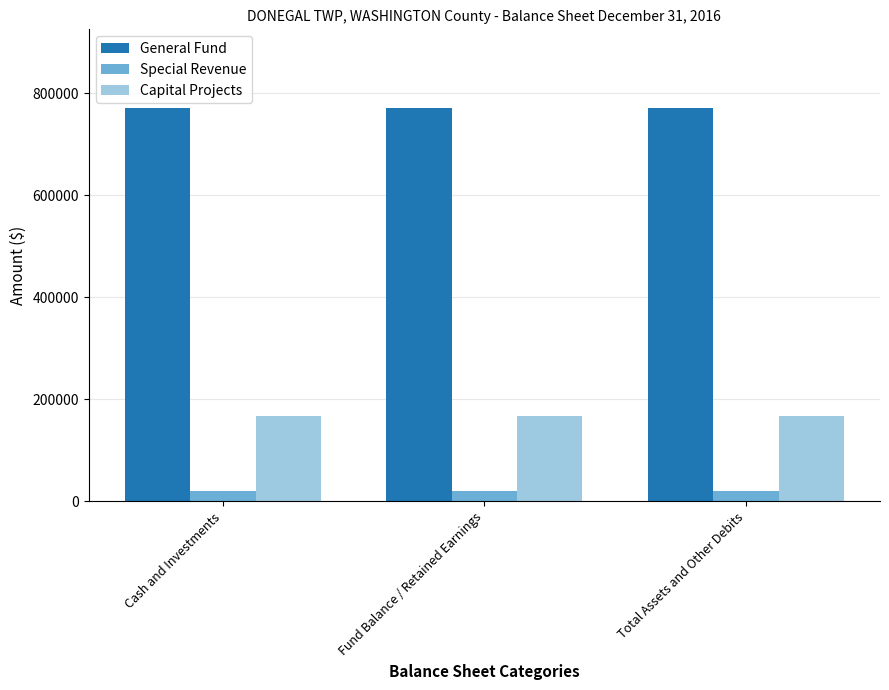

List the series in order of their overall mean, lowest first.

Special Revenue, Capital Projects, General Fund